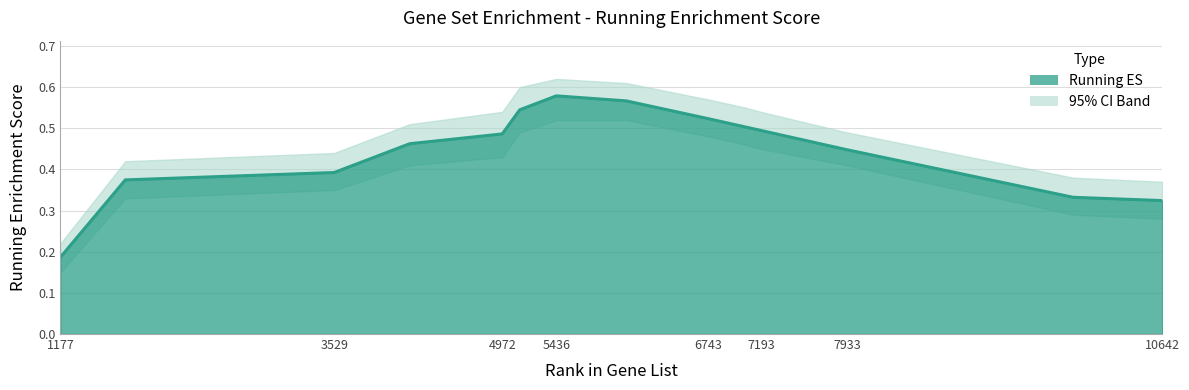

The chart shows a value of 0.4 at 7932. True or false?

True